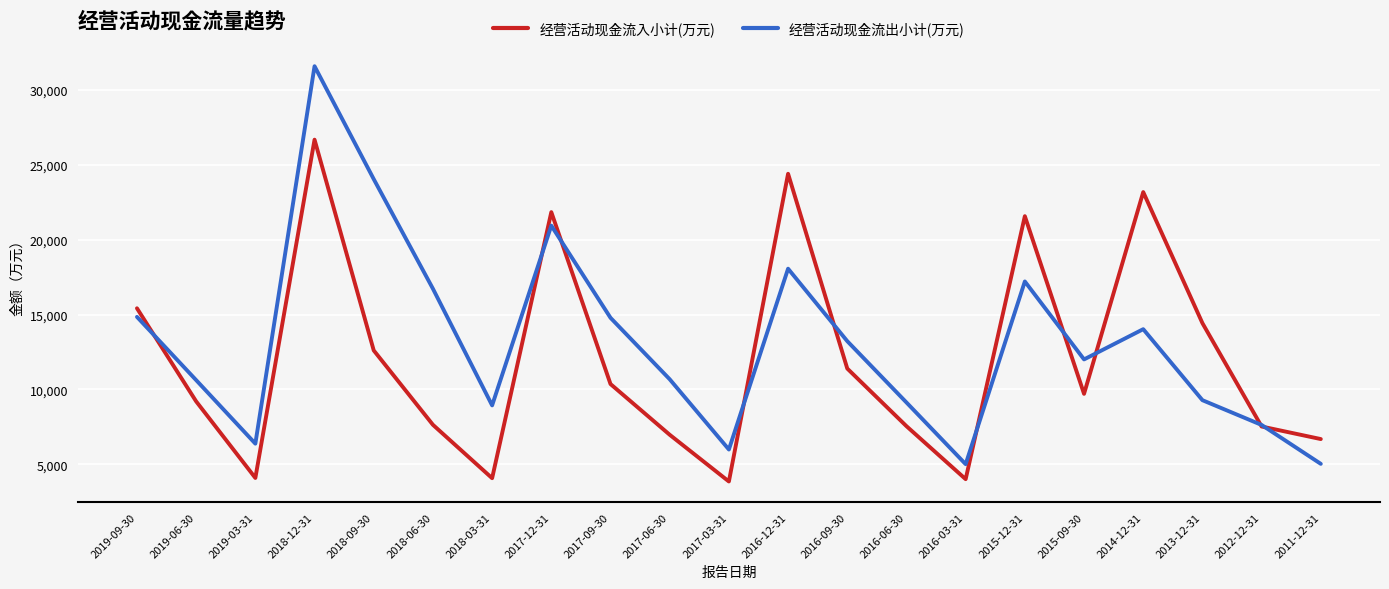

Rank the series at 2018-06-30 from highest to lowest value.

经营活动现金流出小计(万元), 经营活动现金流入小计(万元)